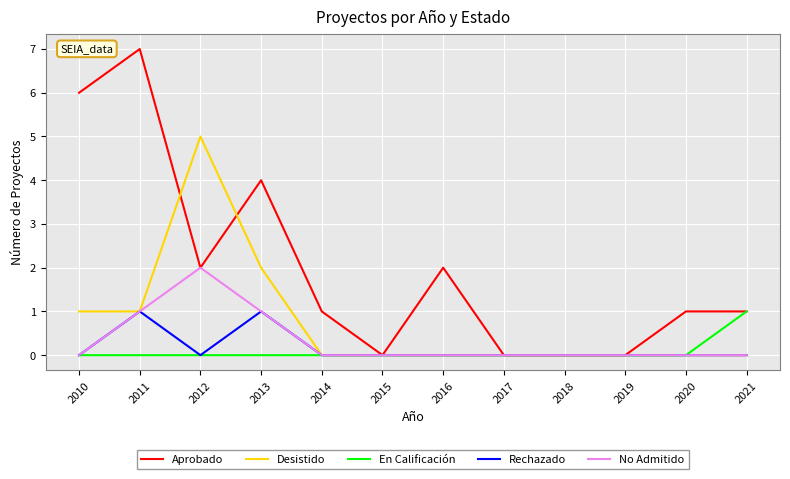

At which category is the sum across all series the highest?

2011